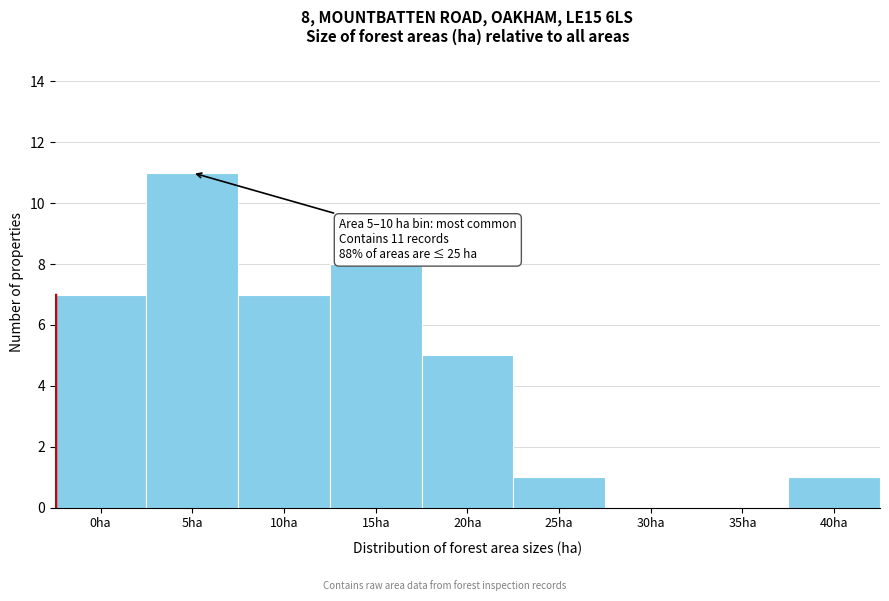

Reading left to right, what are all the values shown in this chart?

0ha=7	5ha=11	10ha=7	15ha=8	20ha=5	25ha=1	30ha=0	35ha=0	40ha=1